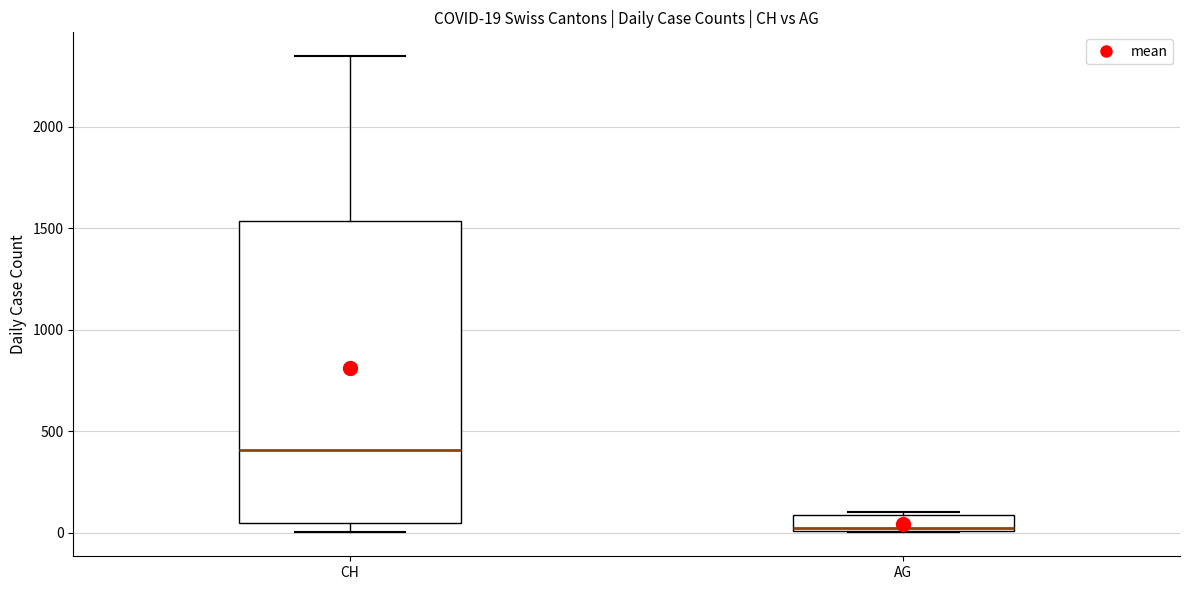

Comparing the boxes themselves (not the whiskers), which one is the tallest?

CH